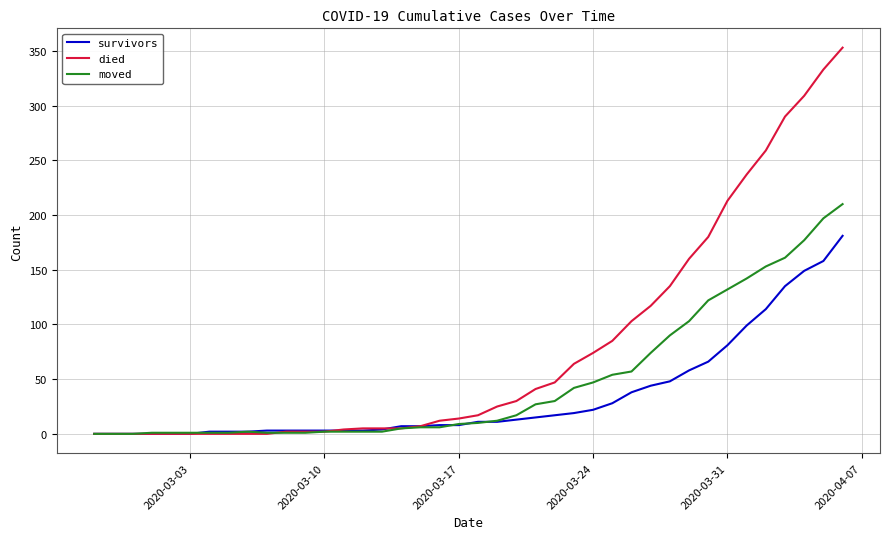

Which series has the largest range (max minus min)?

died